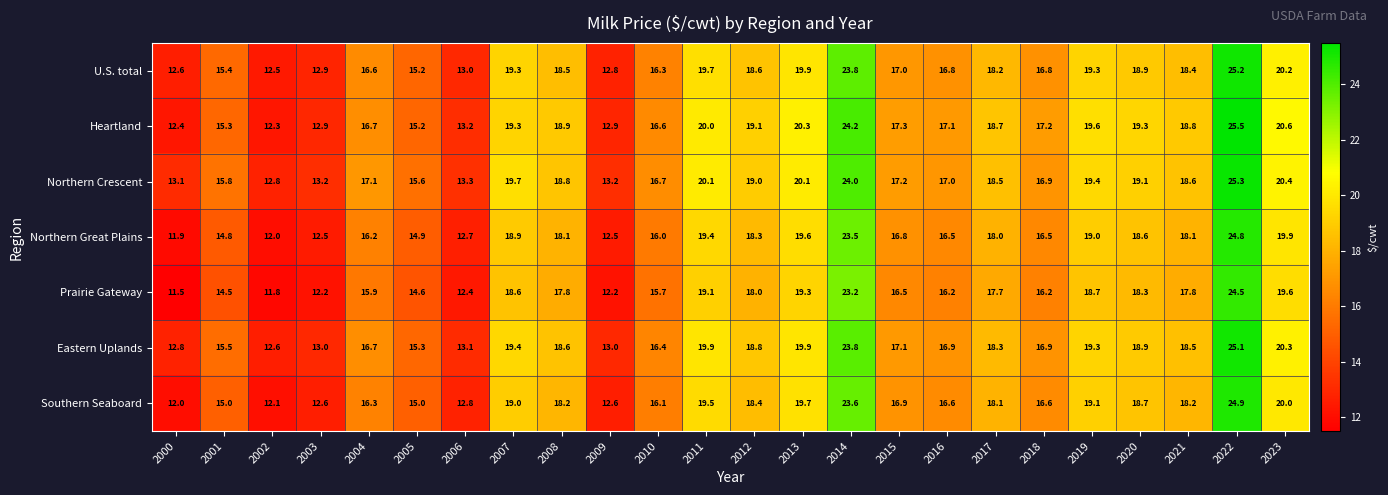

True or false: U.S. total has a value of 3.6 at 2002.

False